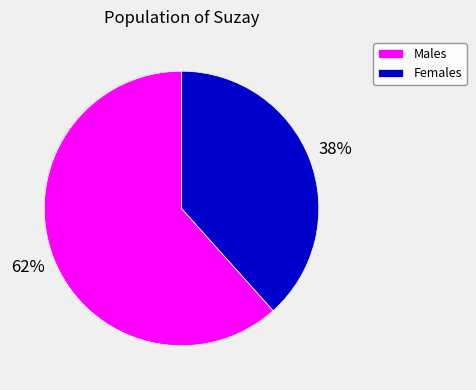

Which slice is the smallest?

Females